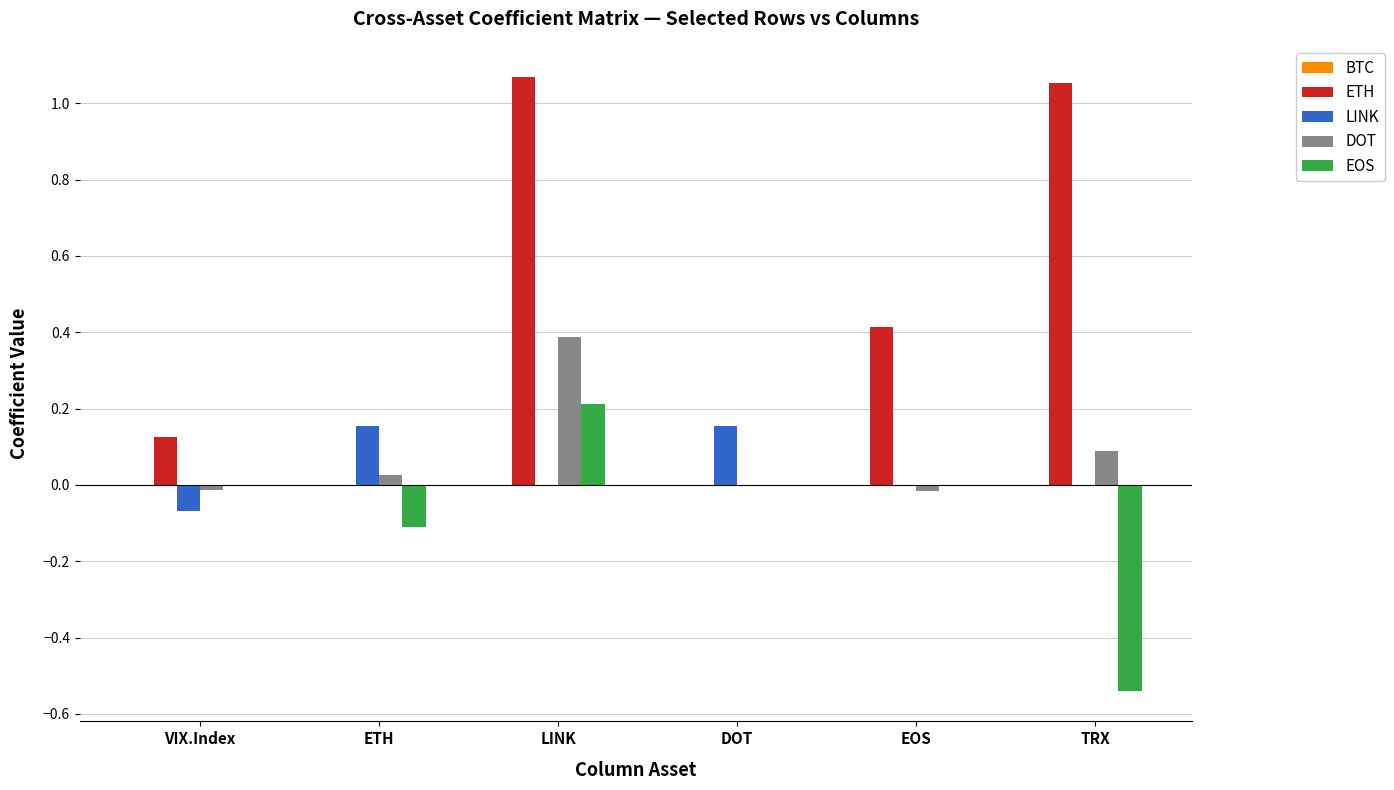

How many groups of bars are there?

6